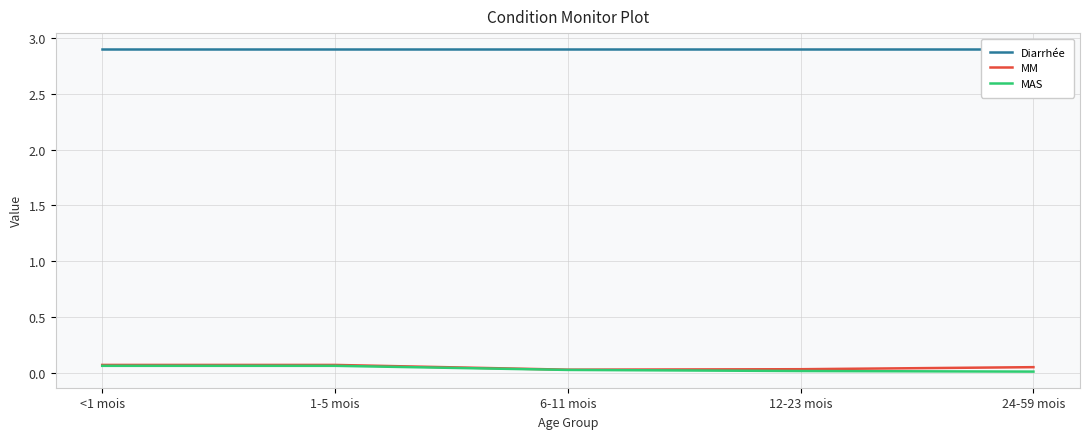

Is it true that MM equals 0.1 at <1 mois?

True